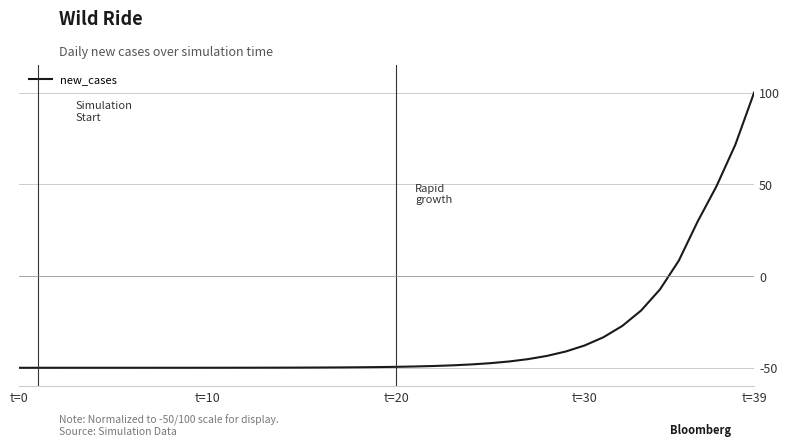

What is the maximum value shown in the chart?

100.0